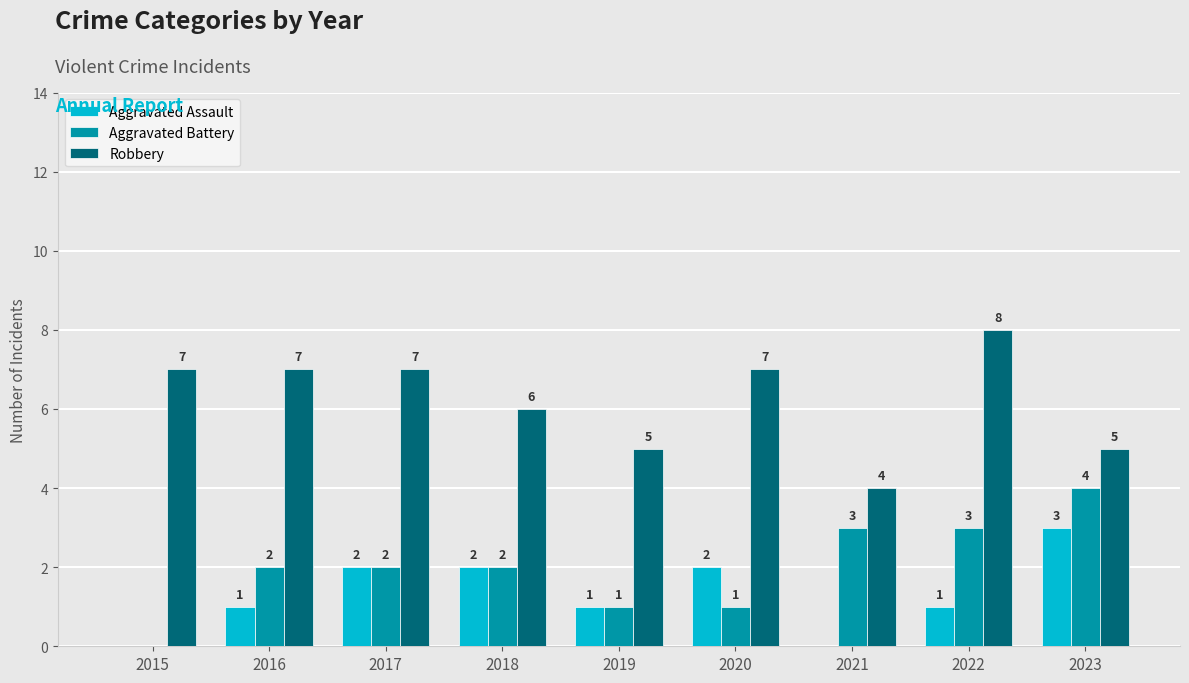

What is the average value of the Aggravated Assault series?

1